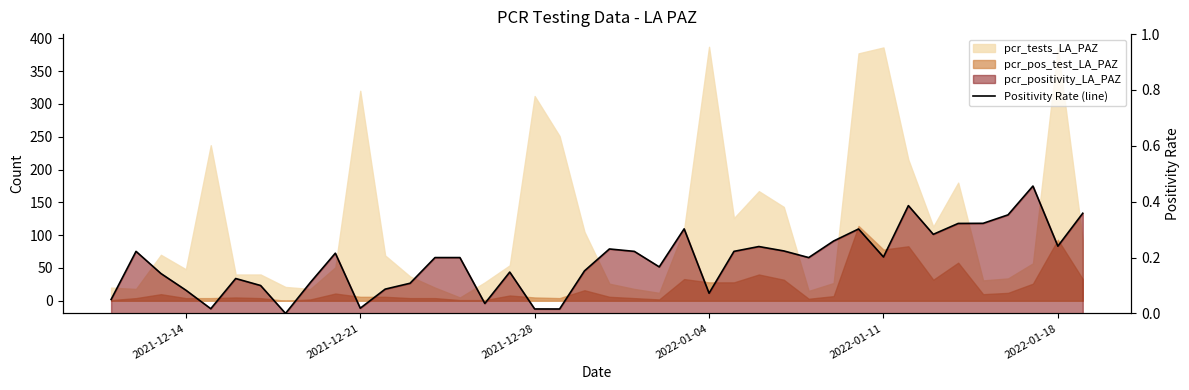

Reading right to left, transcribe all the data shown in this chart.

0.4	0.2	0.5	0.4	0.3	0.3	0.3	0.4	0.2	0.3	0.3	0.2	0.2	0.2	0.2	0.1	0.3	0.2	0.2	0.2	0.2	0.0	0.0	0.1	0.0	0.2	0.2	0.1	0.1	0.0	0.2	0.1	0.0	0.1	0.1	0.0	0.1	0.1	0.2	0.1